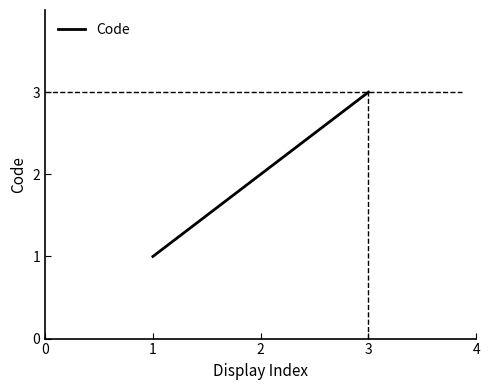

What is the greatest value displayed?

3